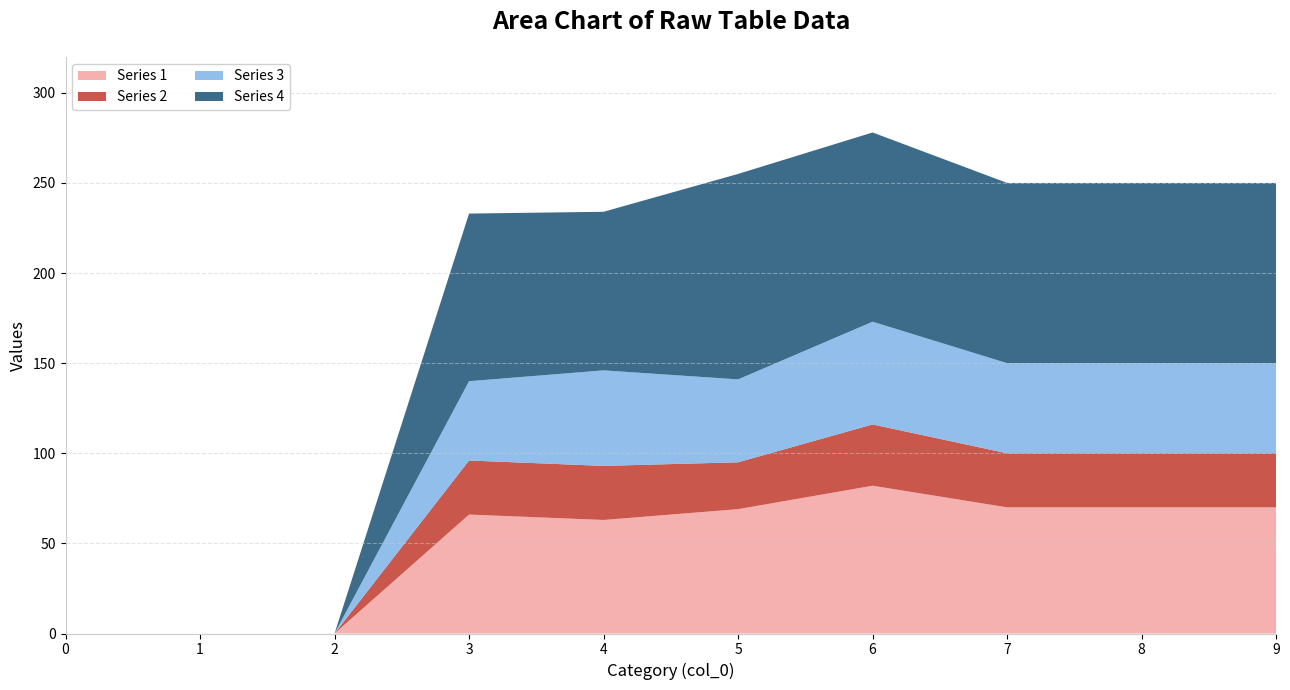

Reading left to right, what are all the values shown in this chart?

1: 0=0	1=0	2=0	3=66	4=63	5=69	6=82	7=70	8=70	9=70
2: 0=0	1=0	2=0	3=30	4=30	5=26	6=34	7=30	8=30	9=30
3: 0=0	1=0	2=0	3=44	4=53	5=46	6=57	7=50	8=50	9=50
4: 0=0	1=0	2=0	3=93	4=88	5=114	6=105	7=100	8=100	9=100